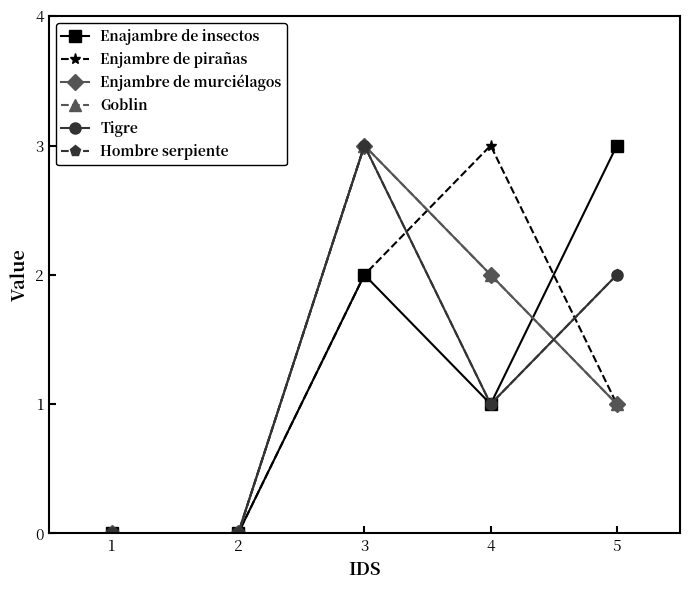

Reading right to left, list all the values displayed in this chart.

Enajambre de insectos: 5=3	4=1	3=2	2=0	1=0
Enjambre de pirañas: 5=1	4=3	3=2	2=0	1=0
Enjambre de murciélagos: 5=1	4=2	3=3	2=0	1=0
Goblin: 5=1	4=2	3=3	2=0	1=0
Tigre: 5=2	4=1	3=3	2=0	1=0
Hombre serpiente: 5=2	4=1	3=3	2=0	1=0